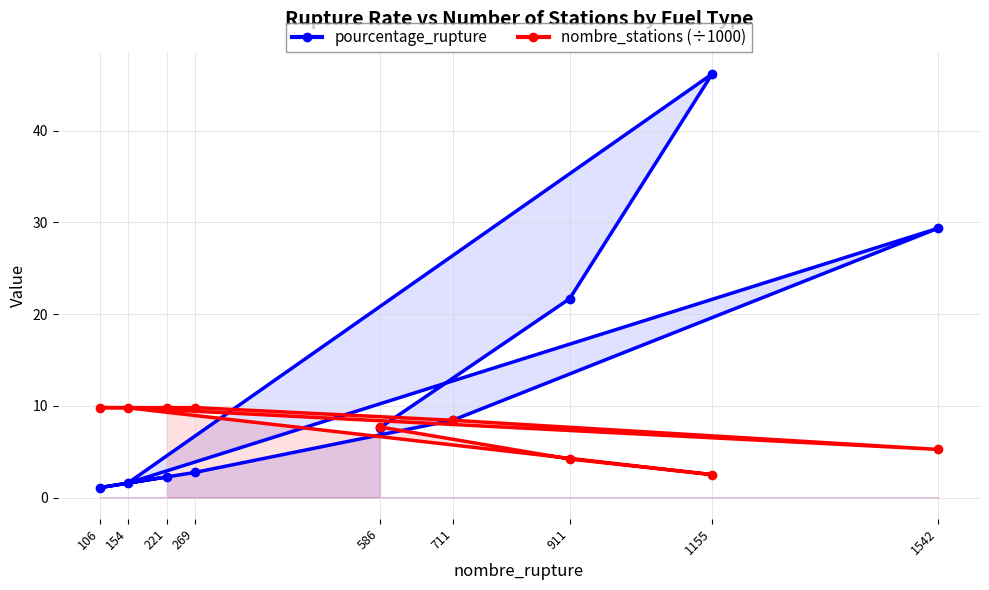

What is the minimum value for pourcentage_rupture?

1.1